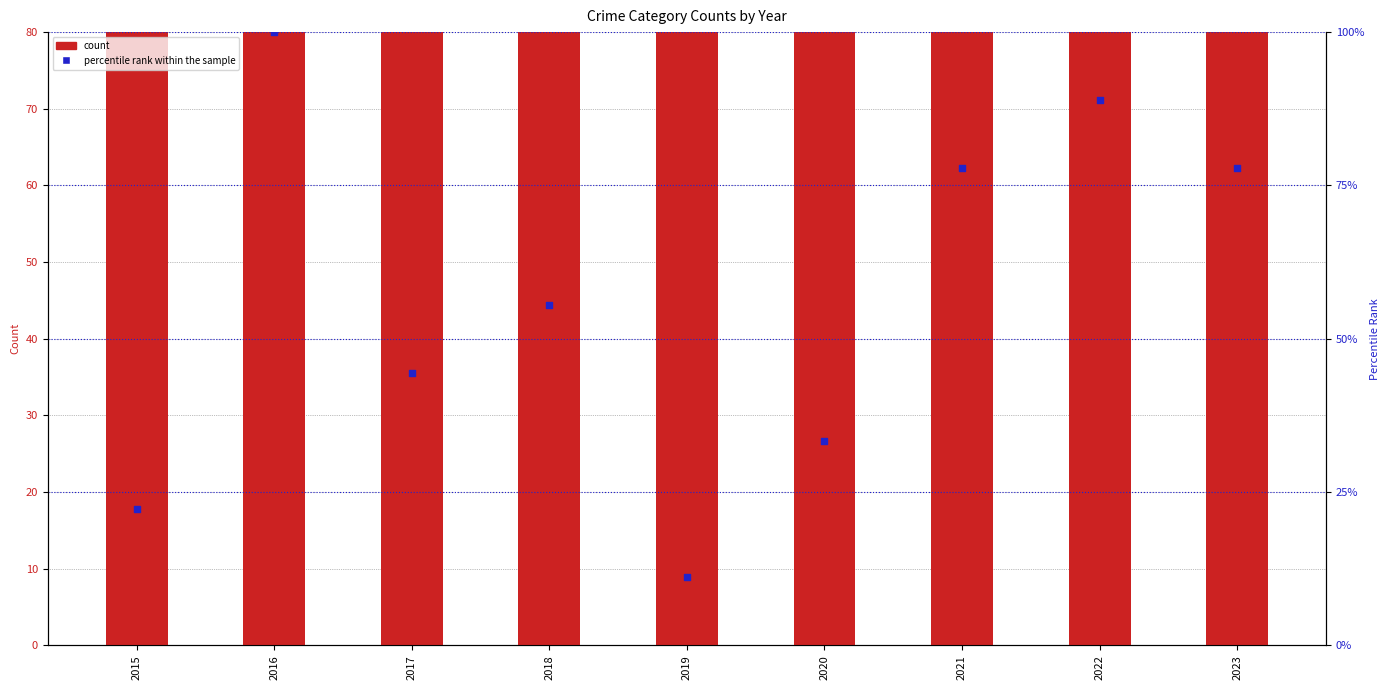

At which category is the sum across all series the highest?

2016